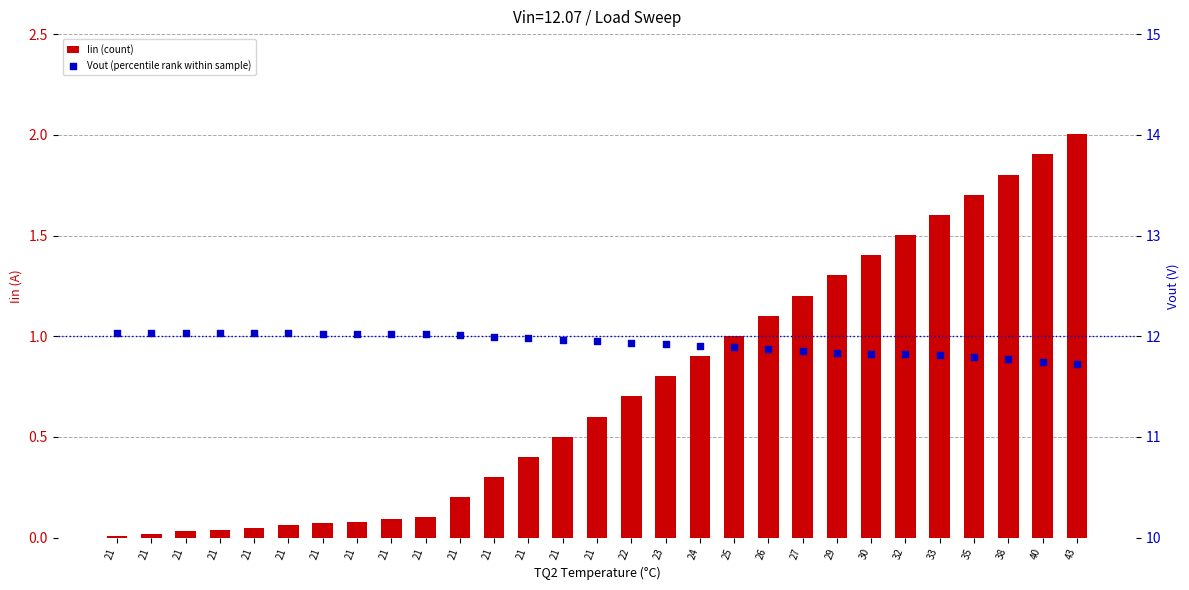

Which series contains the highest Y value?

Vout (percentile rank within sample)